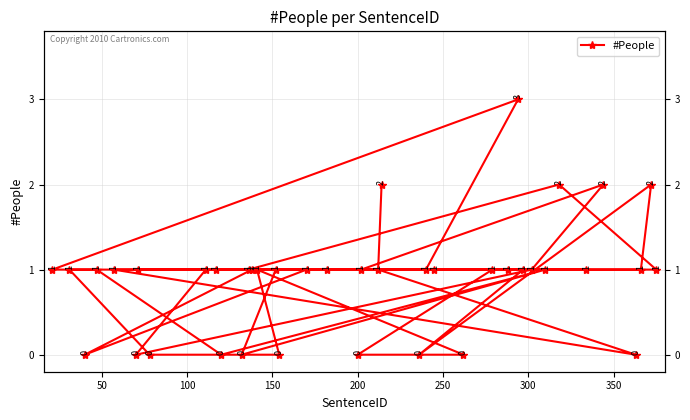

How many values are between 1 and 2?

29